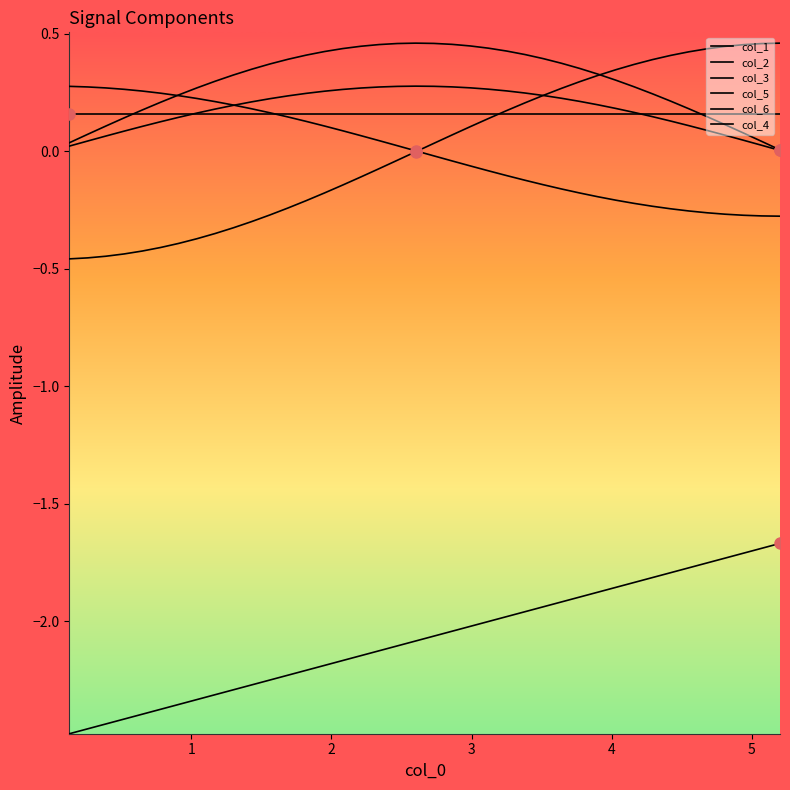

How many lines are shown in the chart?

6